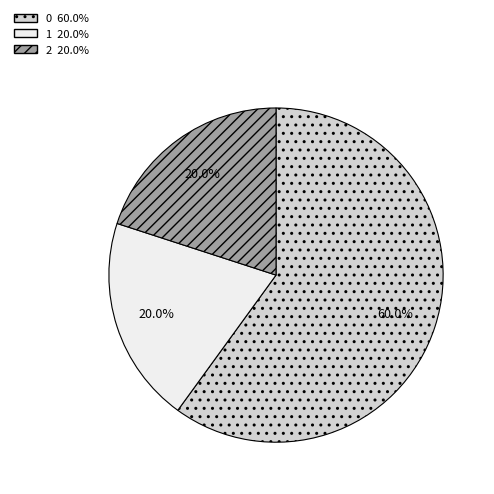

Does any single category account for the majority?

Yes